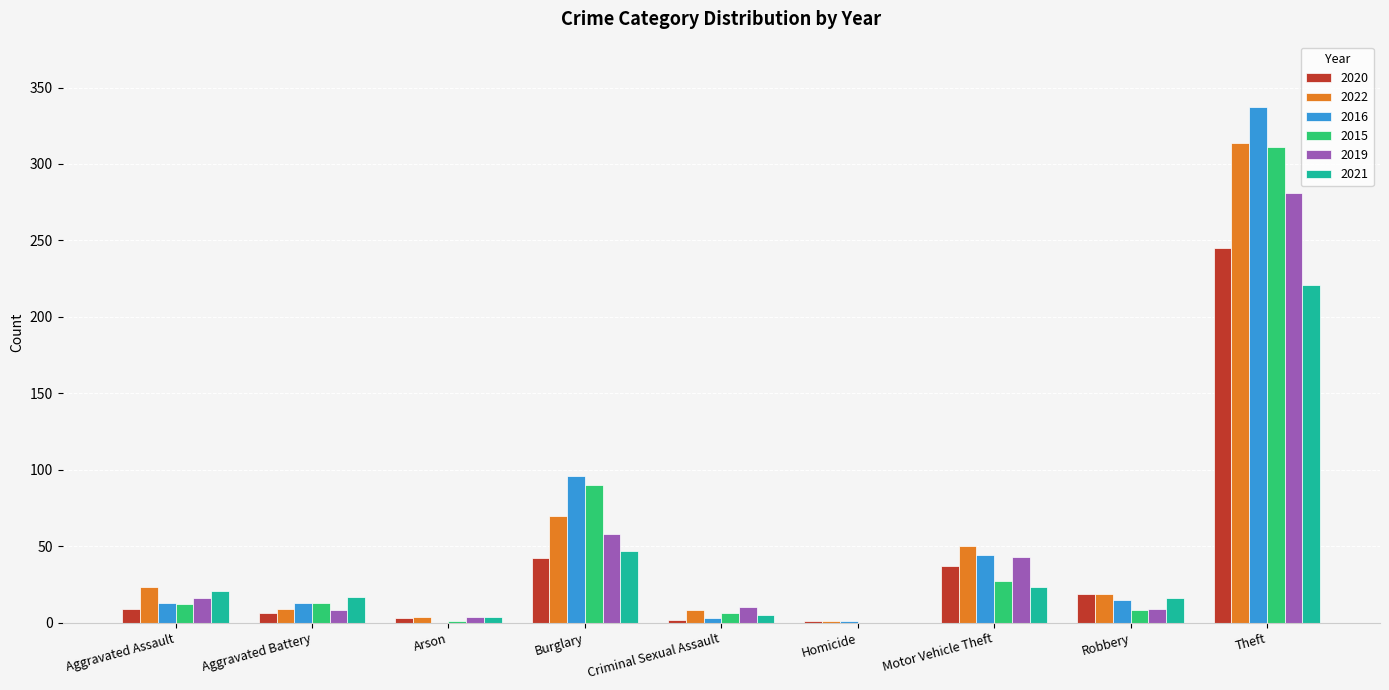

What is the highest value of the 2015 series?

311